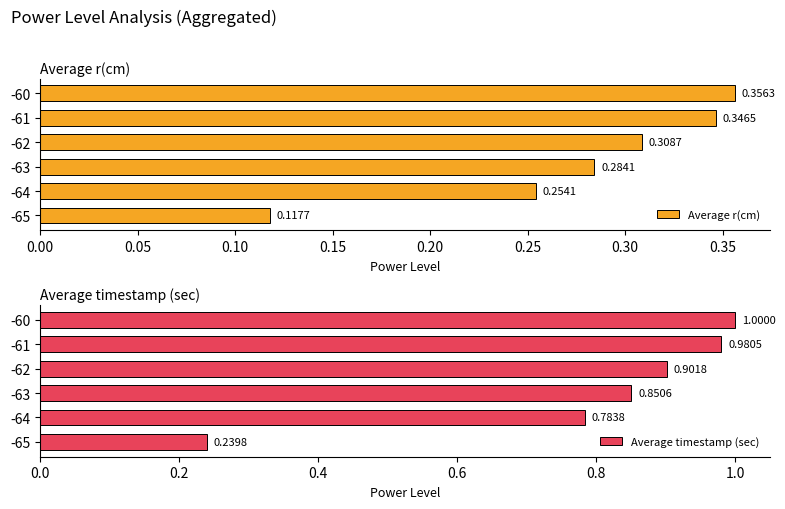

Rank the series by their average value, from lowest to highest.

Average r(cm), Average timestamp (sec)